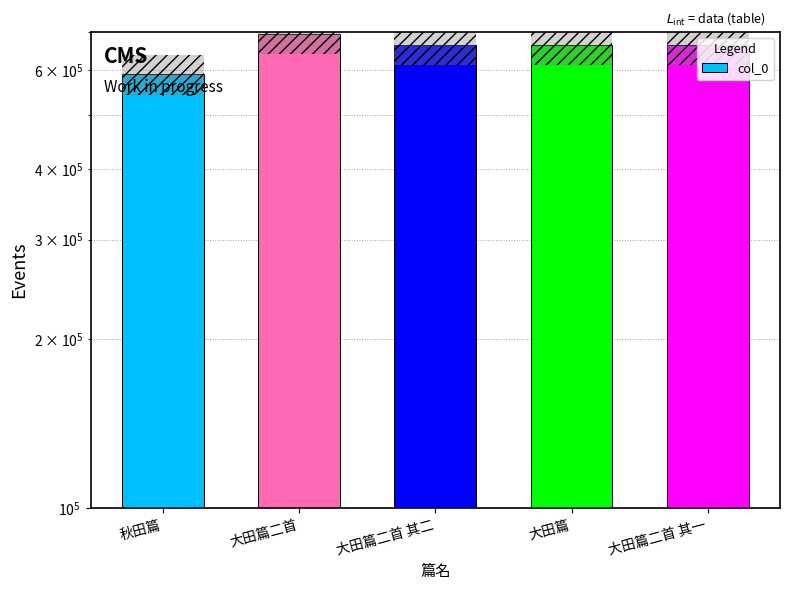

Is it true that the value at 大田篇二首 其一 is 665638?

True